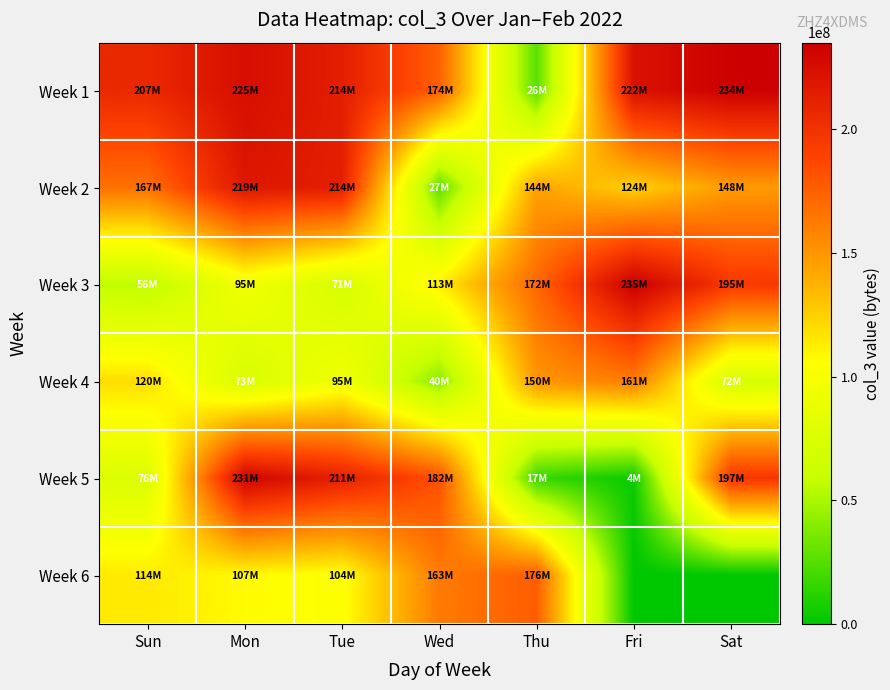

Which series has the widest spread of values?

Week 5